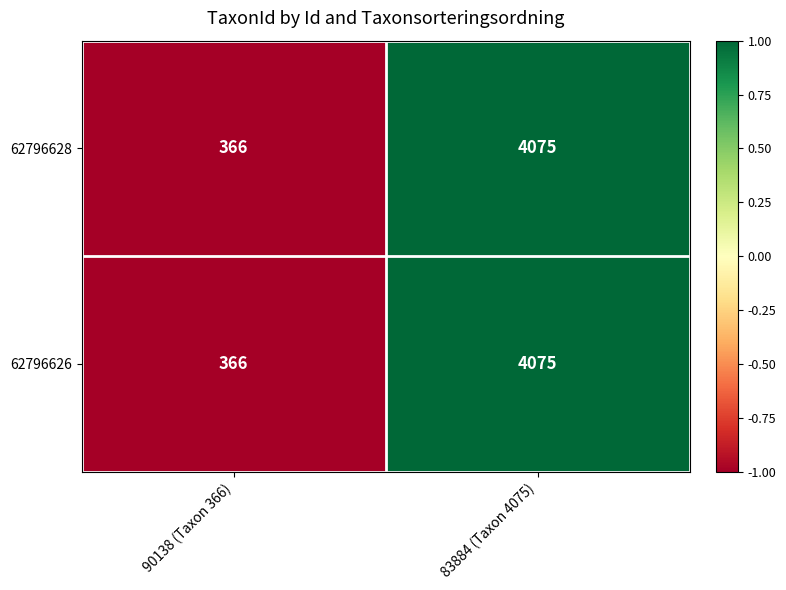

What value does the 62796628 series have at 83884 (Taxon 4075)?

4075